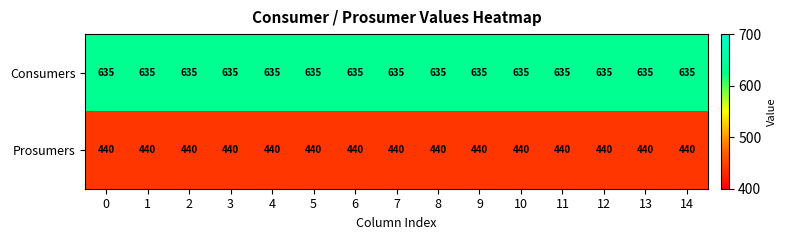

What is the spread (max minus min) of values at 6?

195